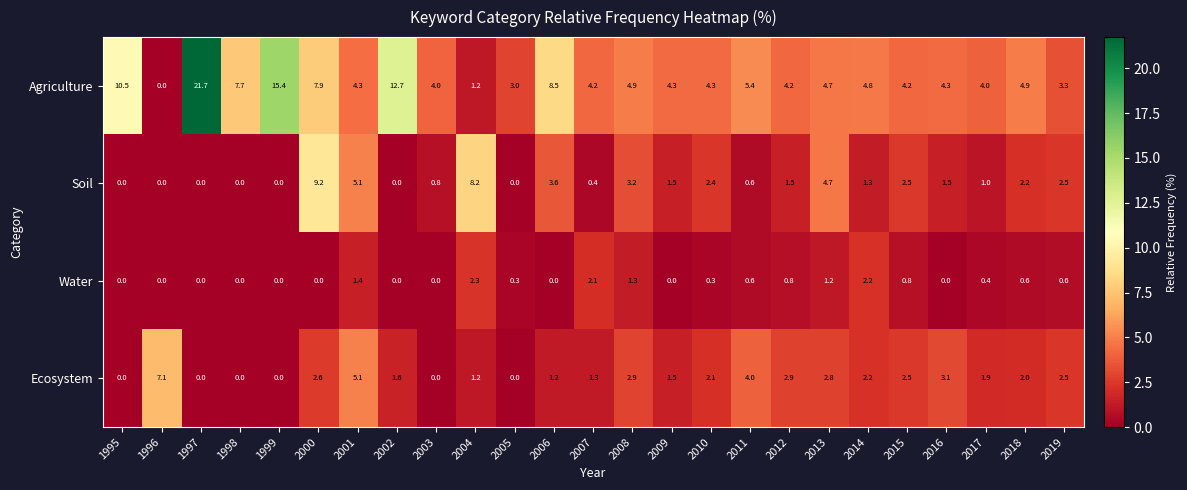

The Agriculture series shows 2.5 at 2001. True or false?

False